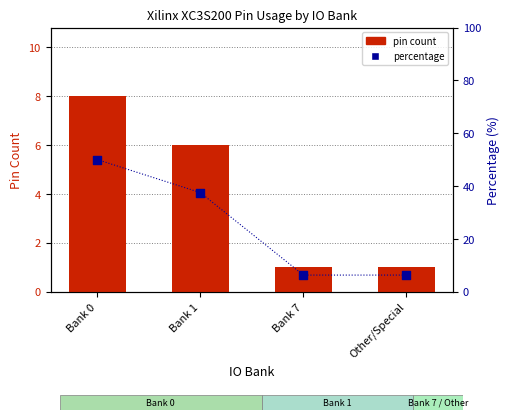

Which series contains the lowest Y value?

pin count